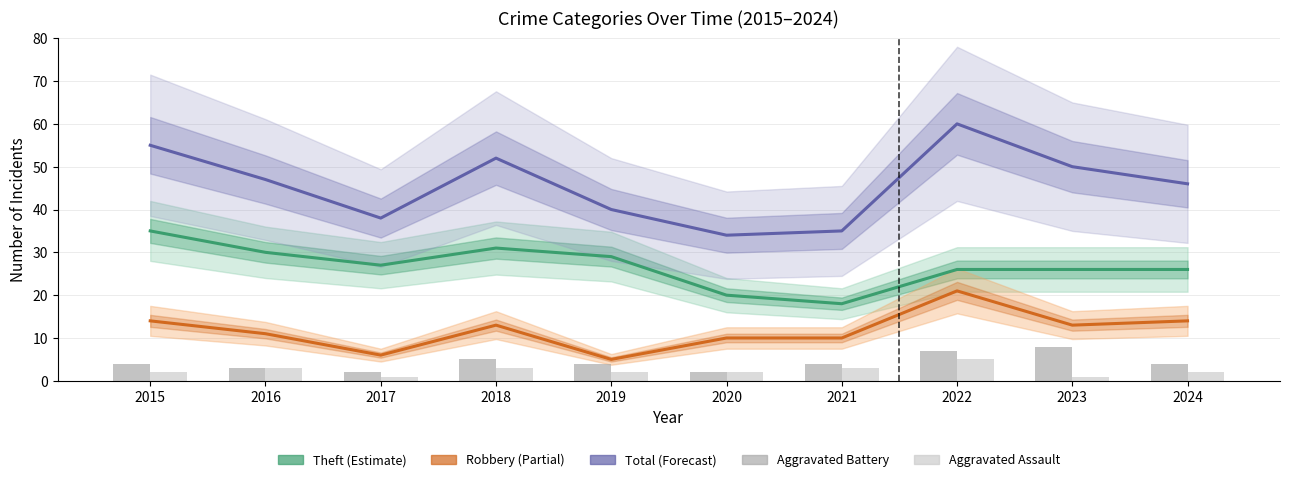

What is the difference between the maximum and second lowest values in the Robbery series?

15